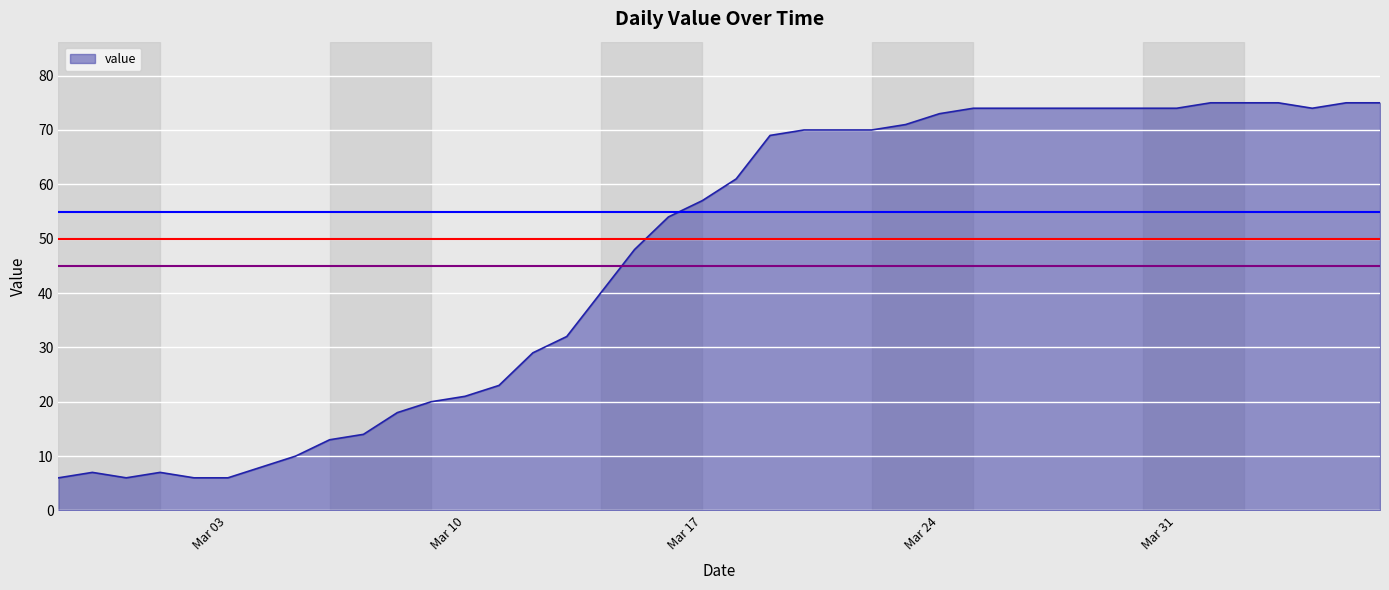

What is the difference between the maximum and minimum values?

69